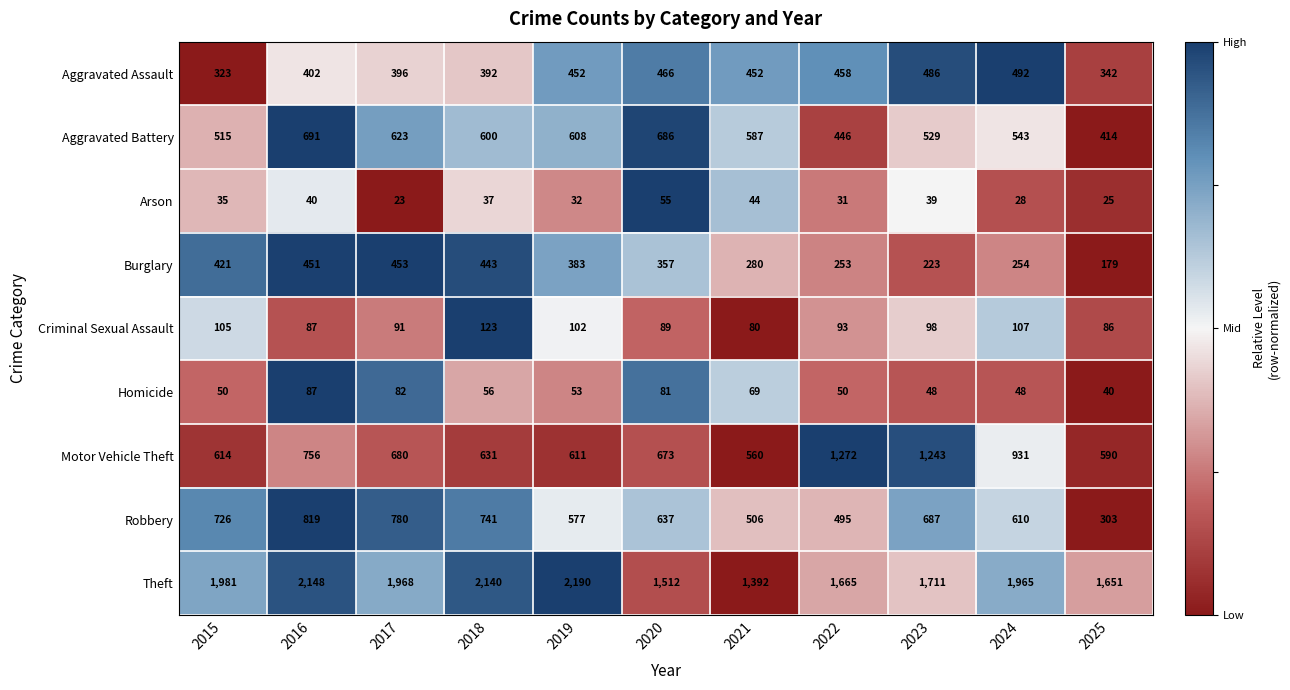

Which series changed the most between 2015 and 2016?

Aggravated Battery